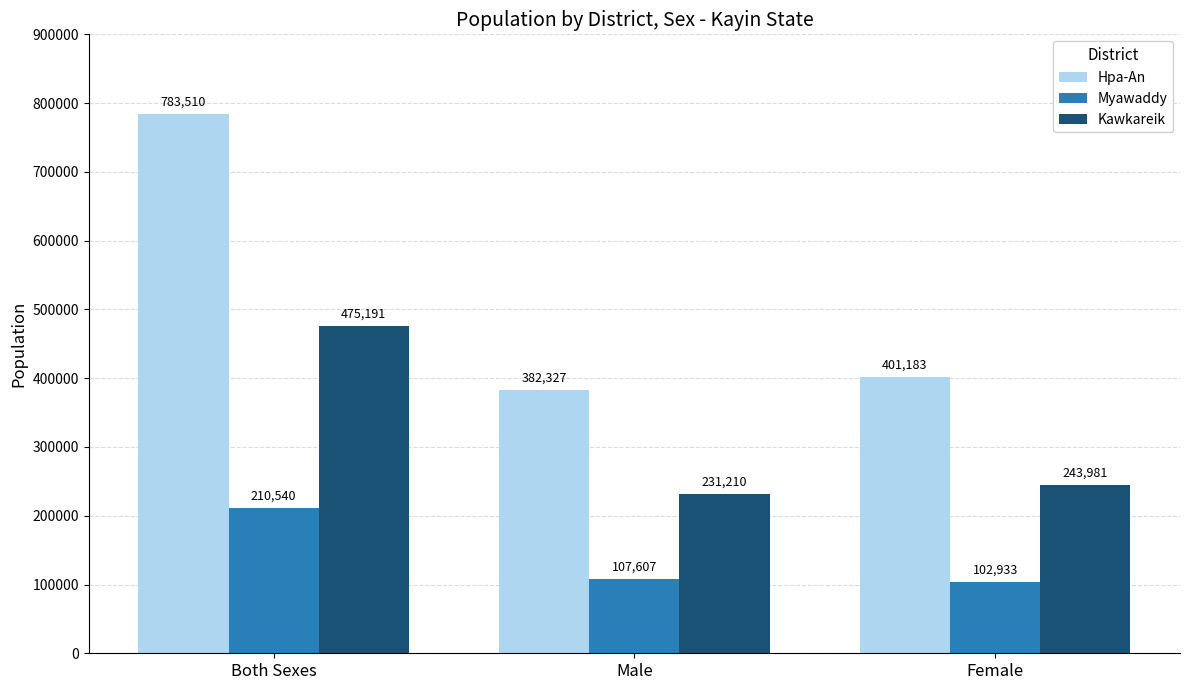

Where is Myawaddy nearest to the value 156736?

Male